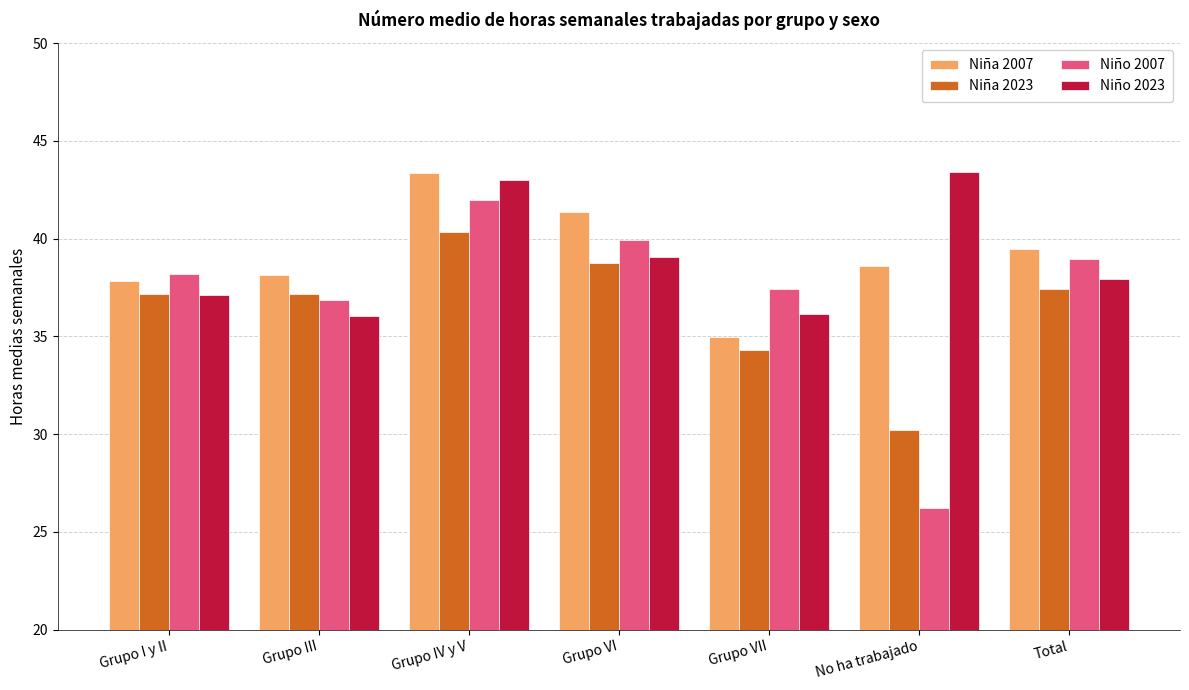

True or false: Niña 2023 has a value of 68.8 at Grupo VI.

False